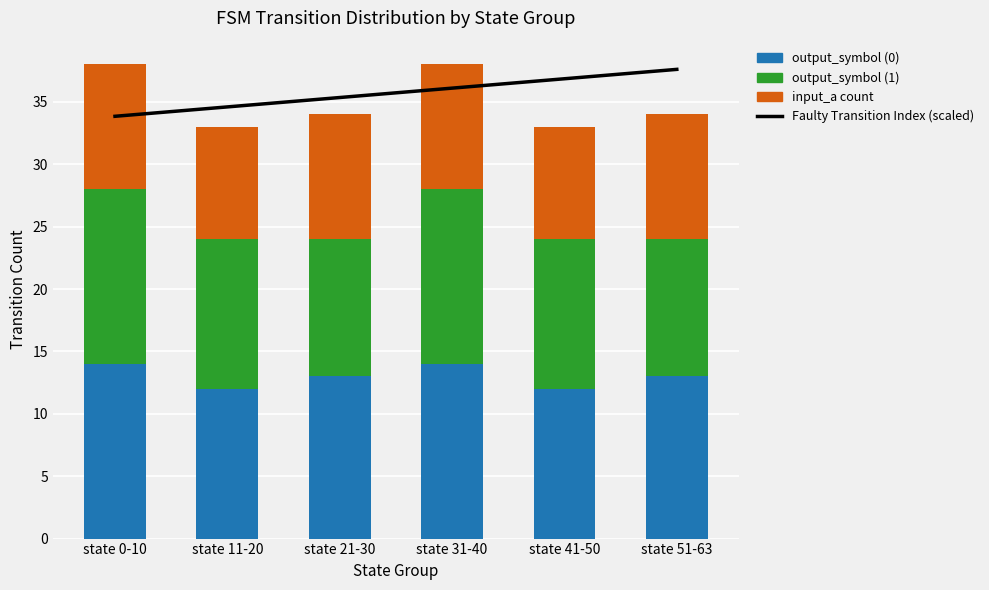

Does the chart contain any negative values?

No